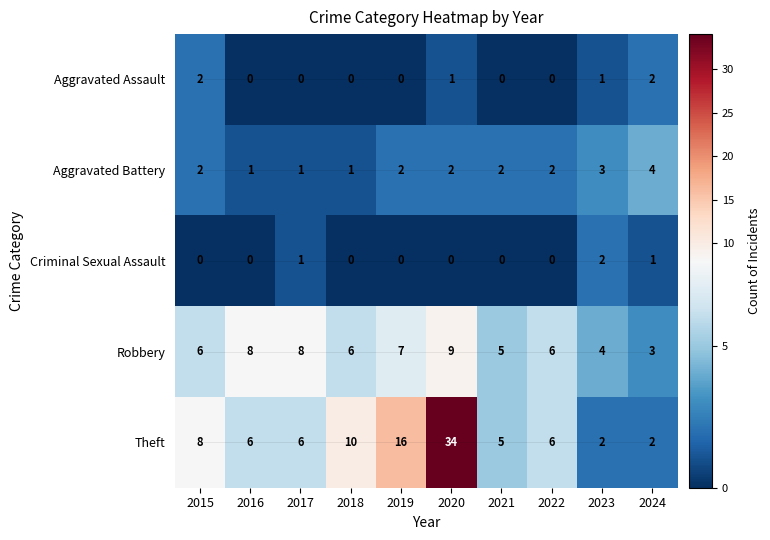

How many categories are shown in the chart?

10